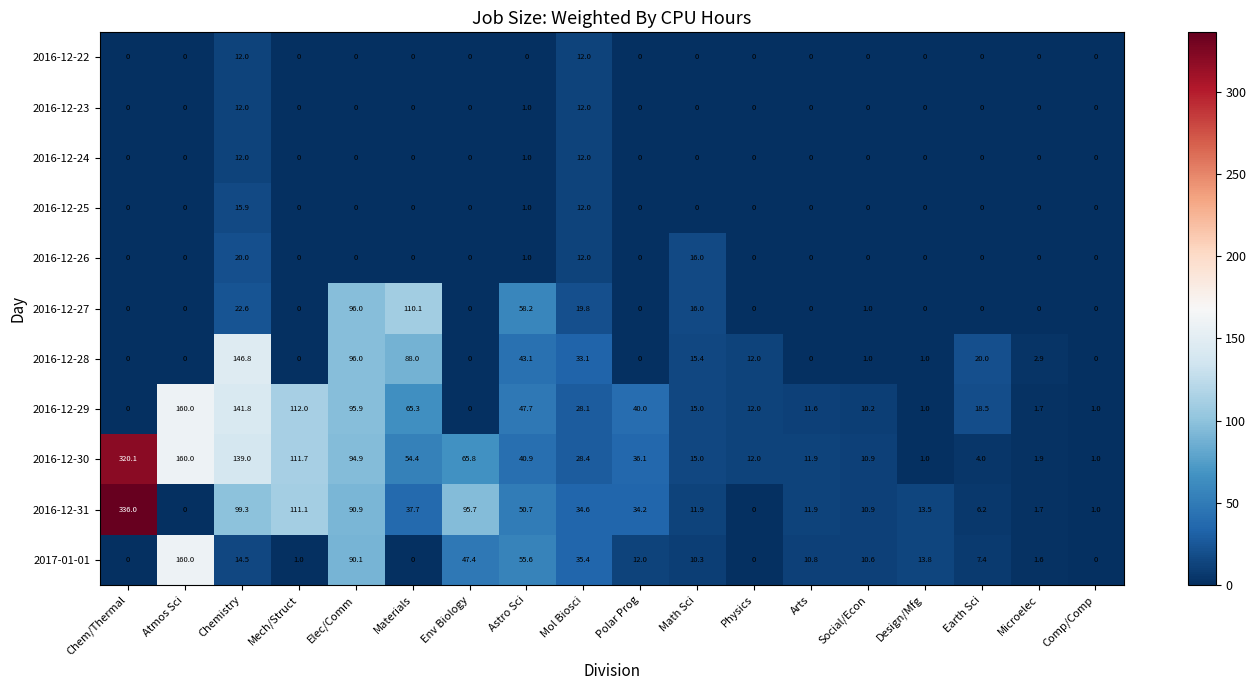

How many data points in 2017-01-01 are less than 10?

7